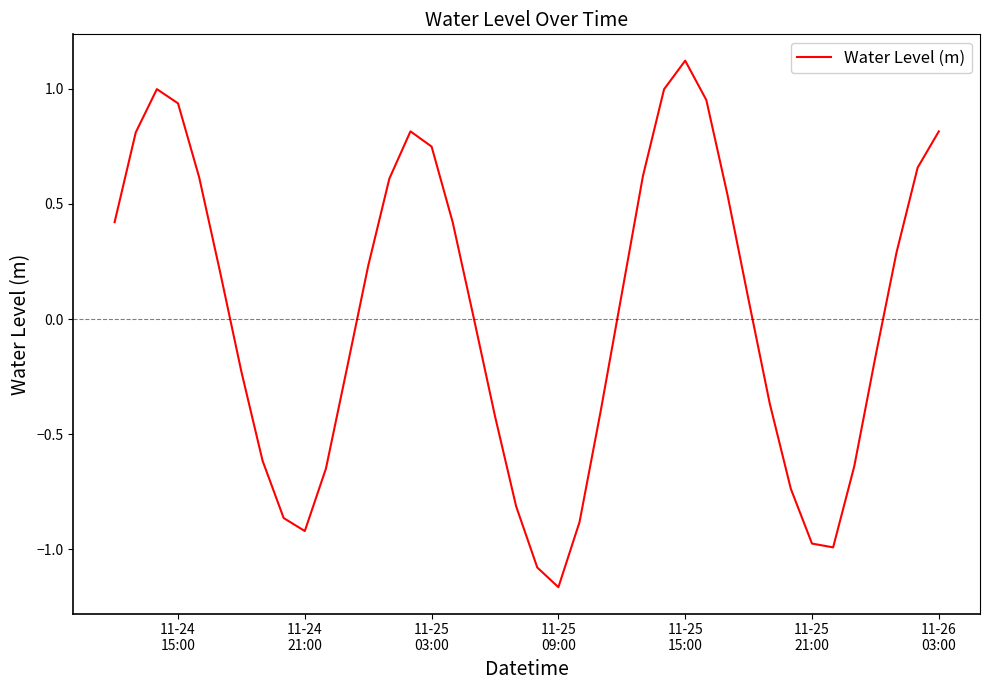

What is the maximum value shown in the chart?

1.1